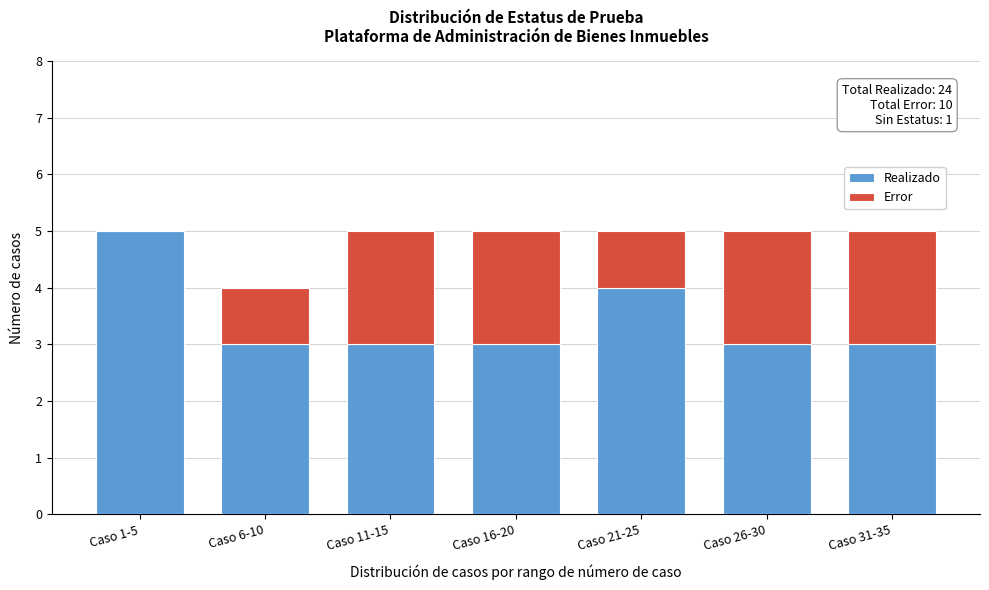

Reading right to left, transcribe the values for Realizado.

Caso 31-35=3	Caso 26-30=3	Caso 21-25=4	Caso 16-20=3	Caso 11-15=3	Caso 6-10=3	Caso 1-5=5